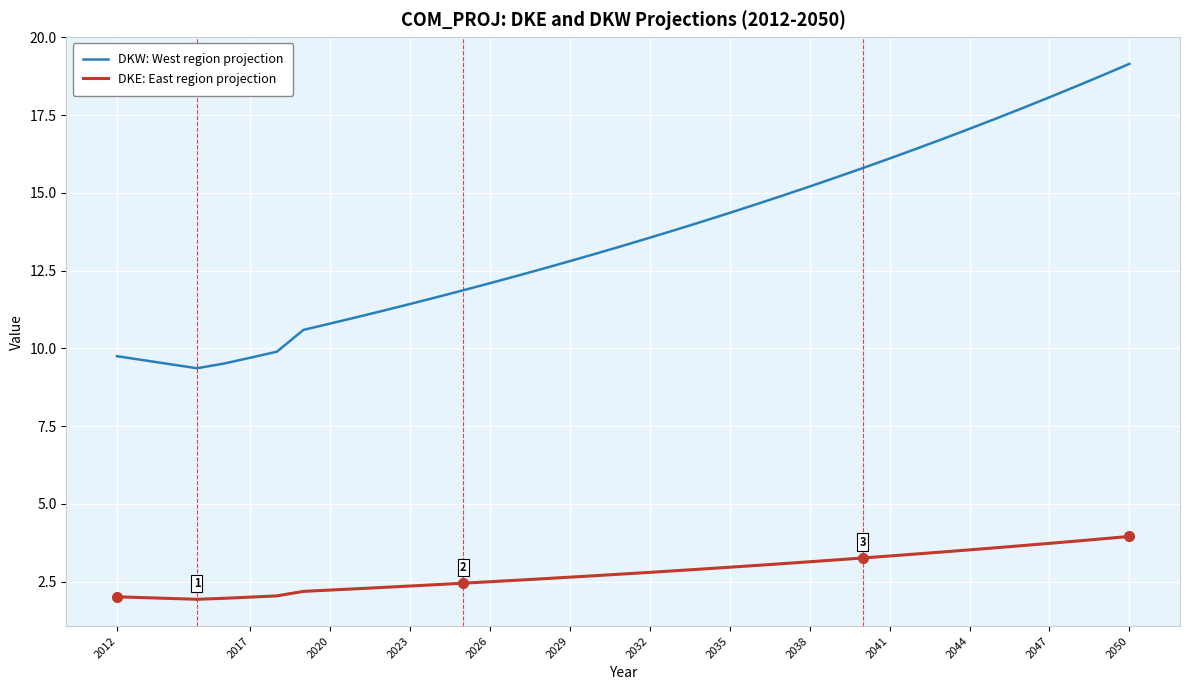

True or false: DKW: West region projection and DKE: East region projection cross at least once.

False